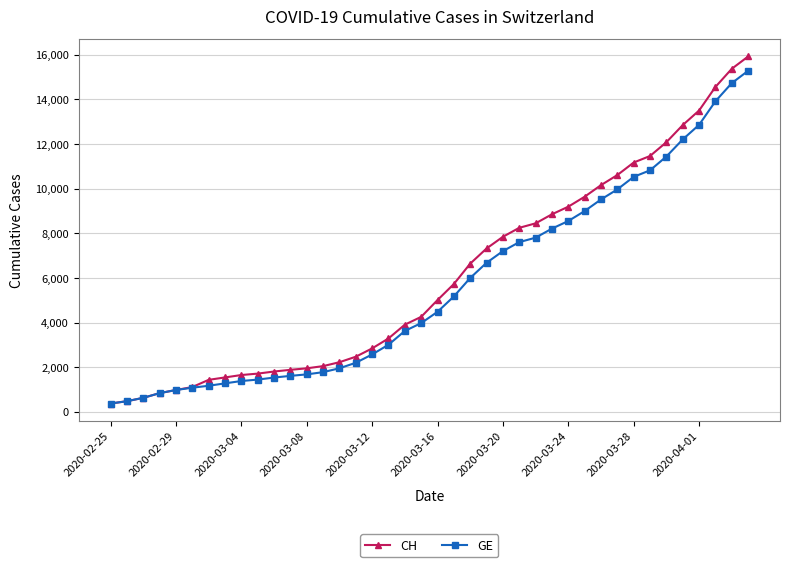

What is the maximum value shown in the chart?

15926